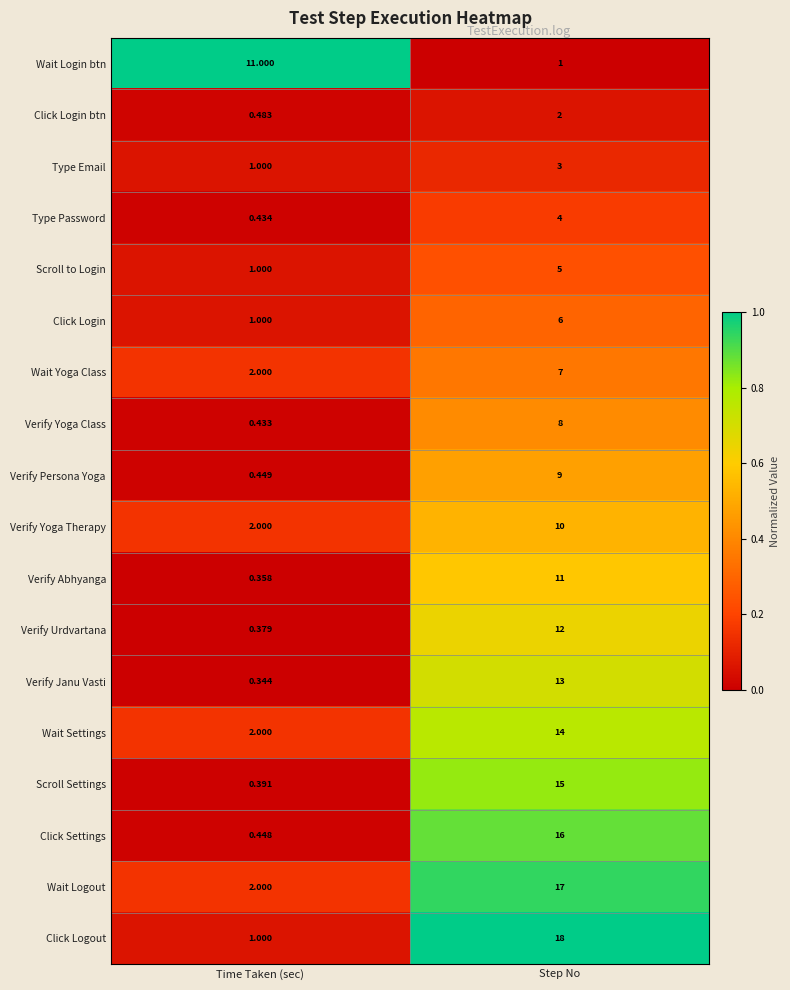

Is the value of Verify Yoga Therapy at Time Taken (sec) greater than the value of Verify Yoga Class at Time Taken (sec)?

Yes